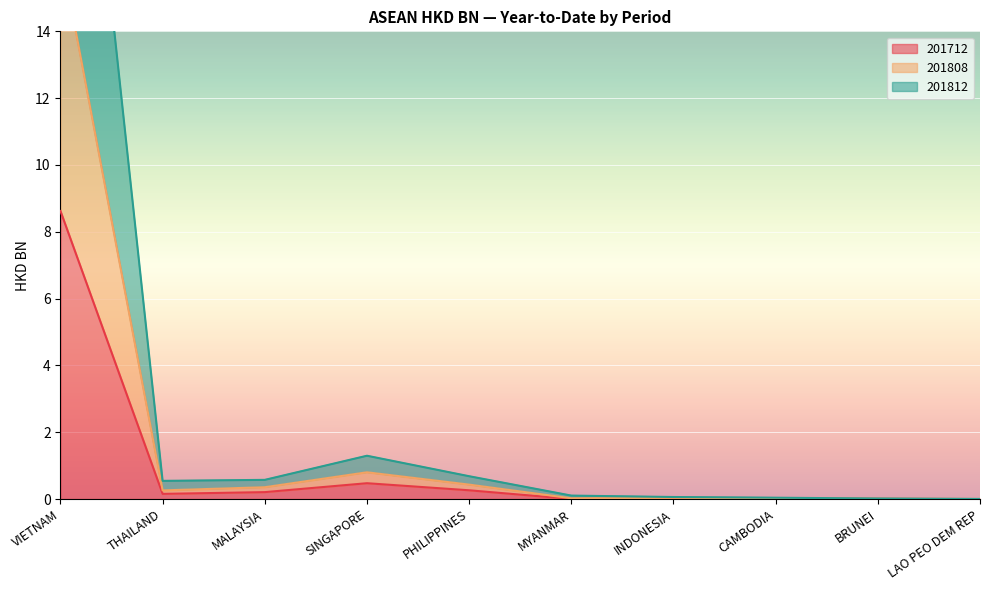

The 201712 series shows 0.6 at SINGAPORE. True or false?

False